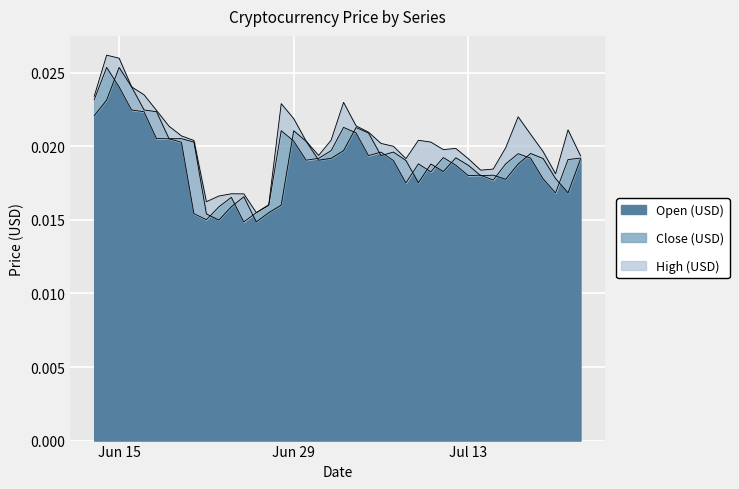

At which label is Close (USD) closest to 0?

2021-06-25